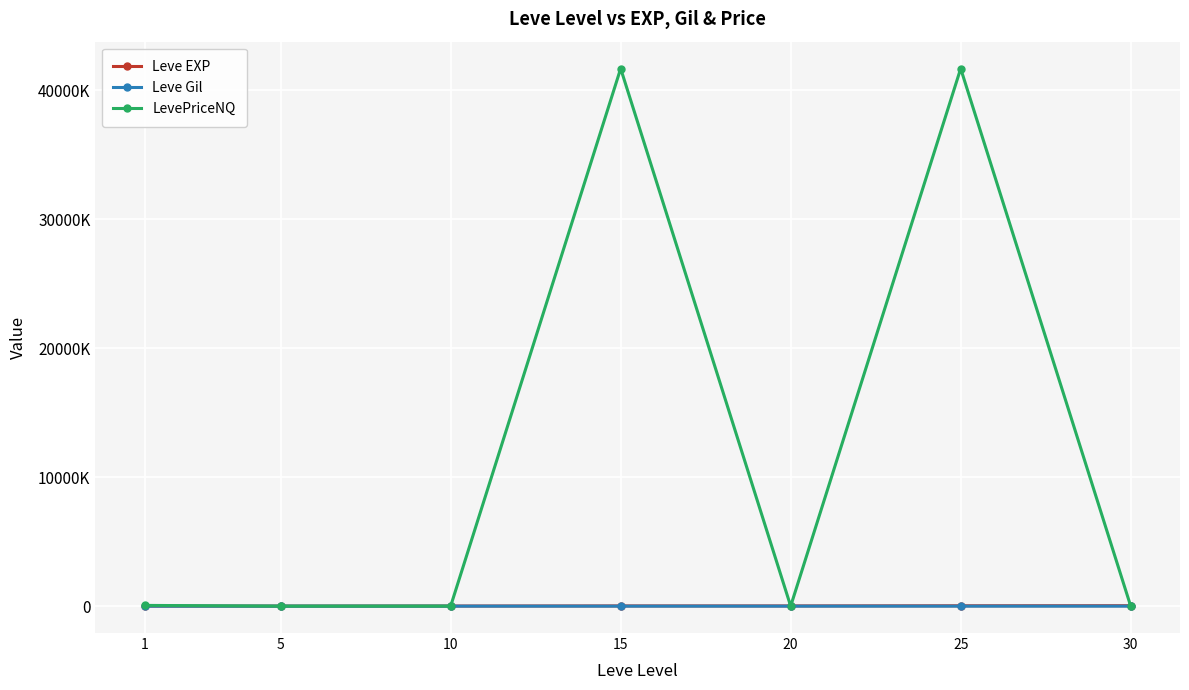

Does the chart have visible grid lines?

Yes